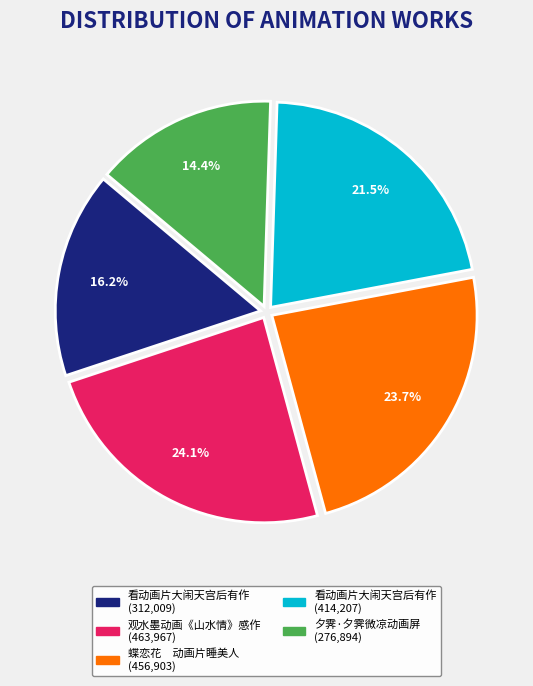

Is there a majority slice in this chart?

No